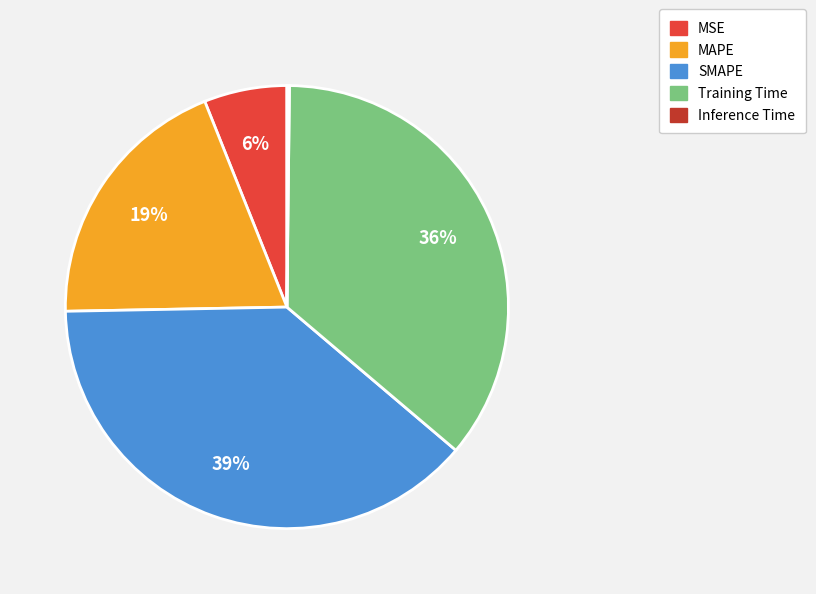

Which slice is the largest?

SMAPE